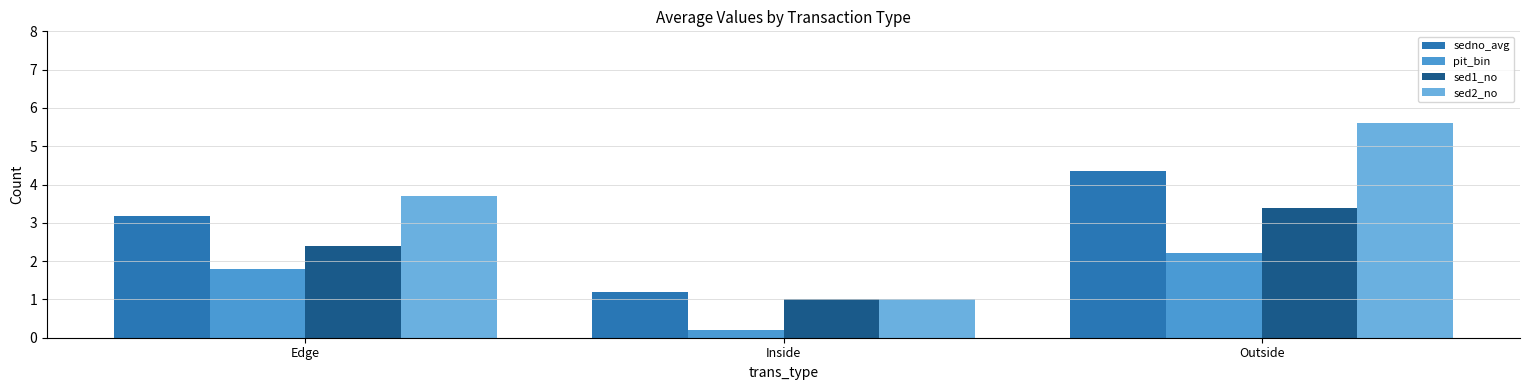

How many bars are there in total?

12